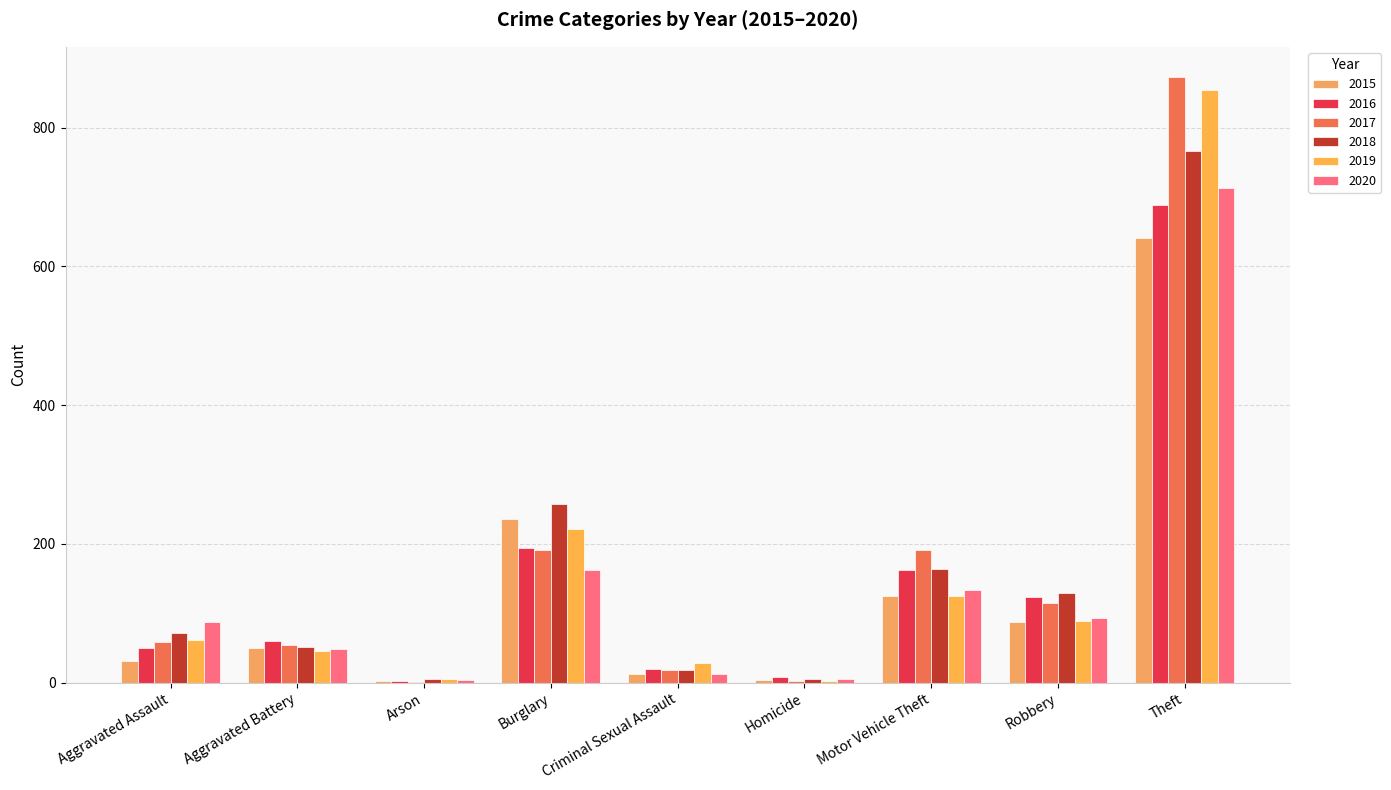

How many distinct data groups are displayed?

6